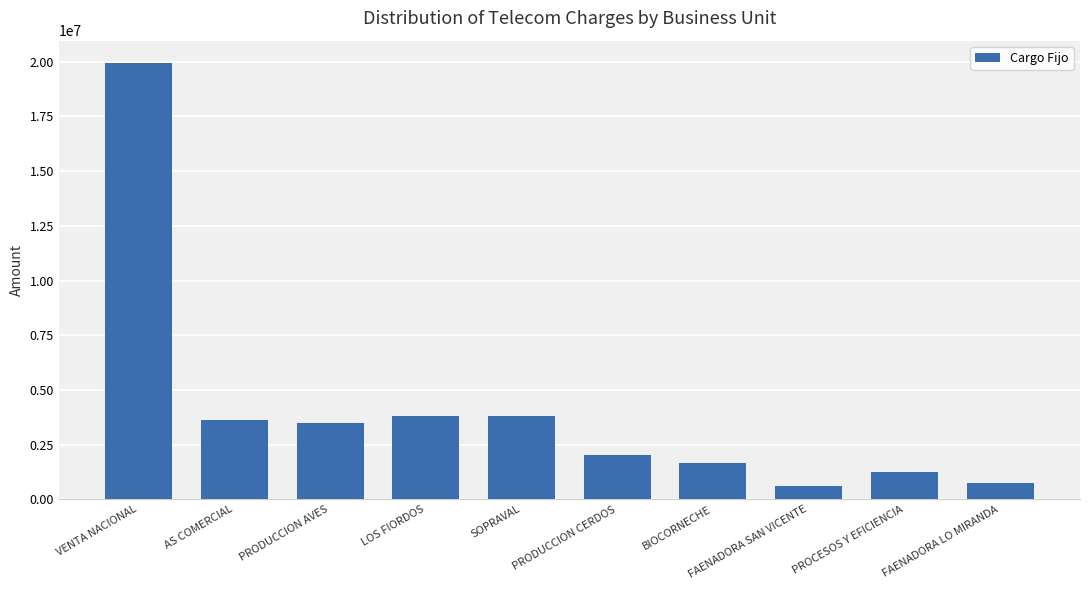

What is the change in value from PRODUCCION AVES to LOS FIORDOS?

+315963.5